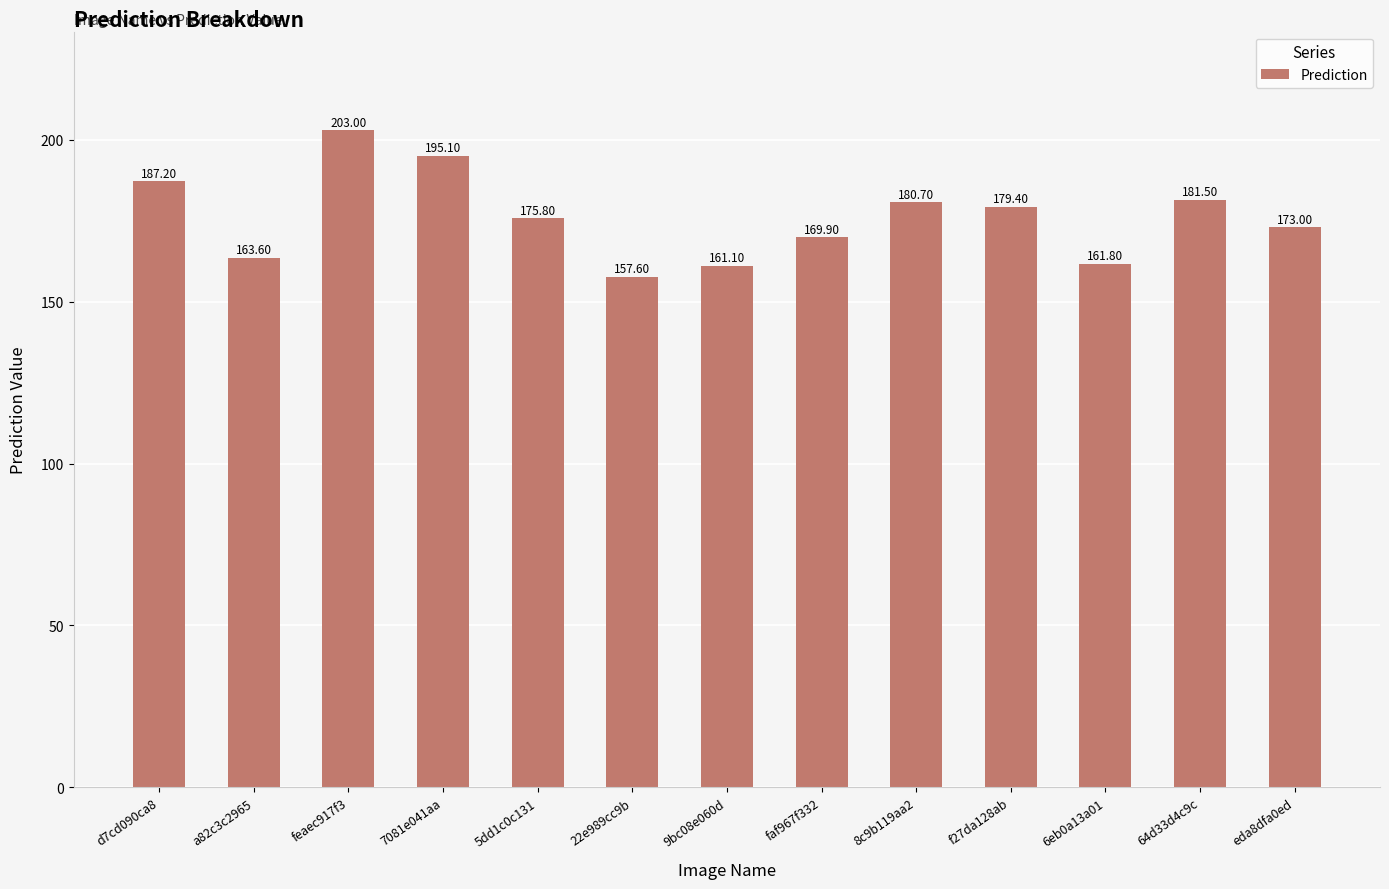

What is the label of the 1st bar from the right?

eda8dfa0ed